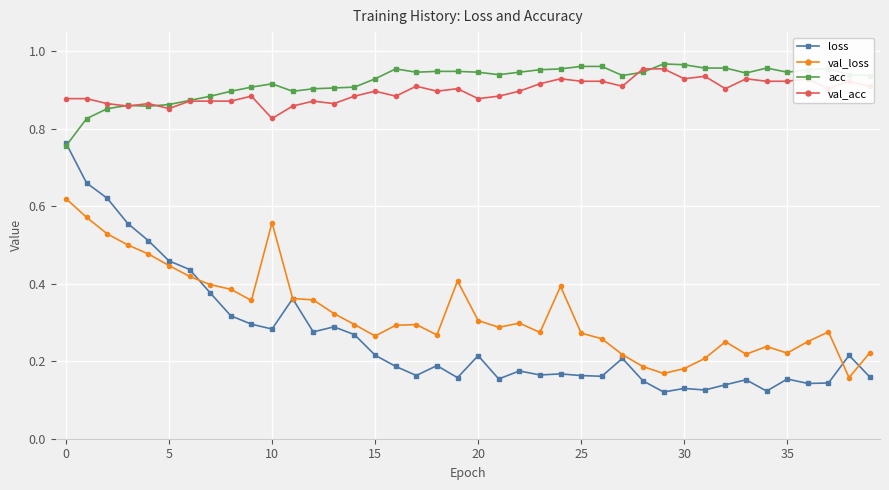

True or false: val_acc has more than 2 interior local peaks.

True